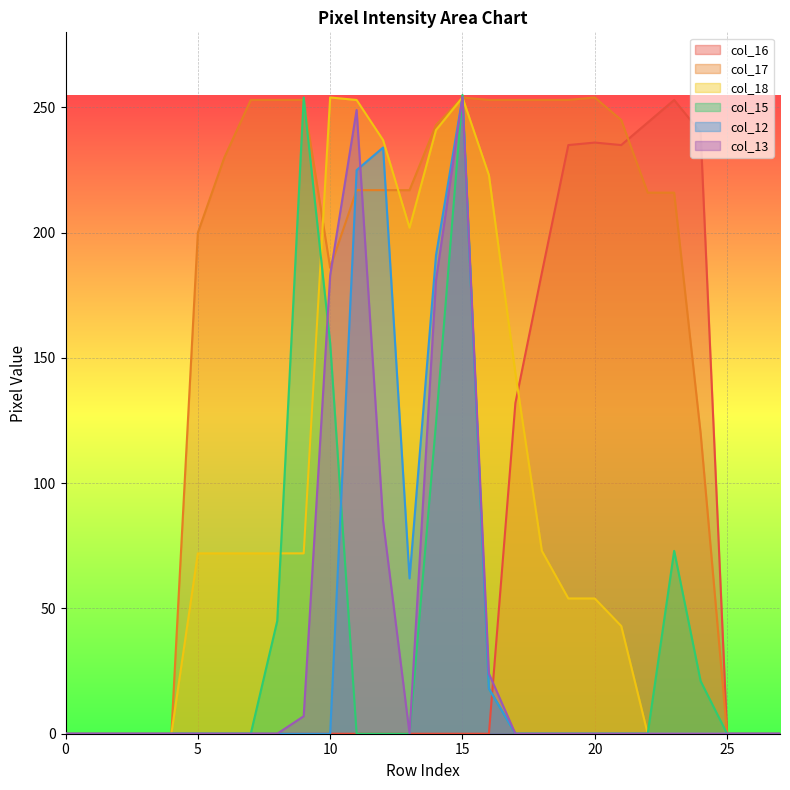

Which series has the largest total across all categories?

col_17